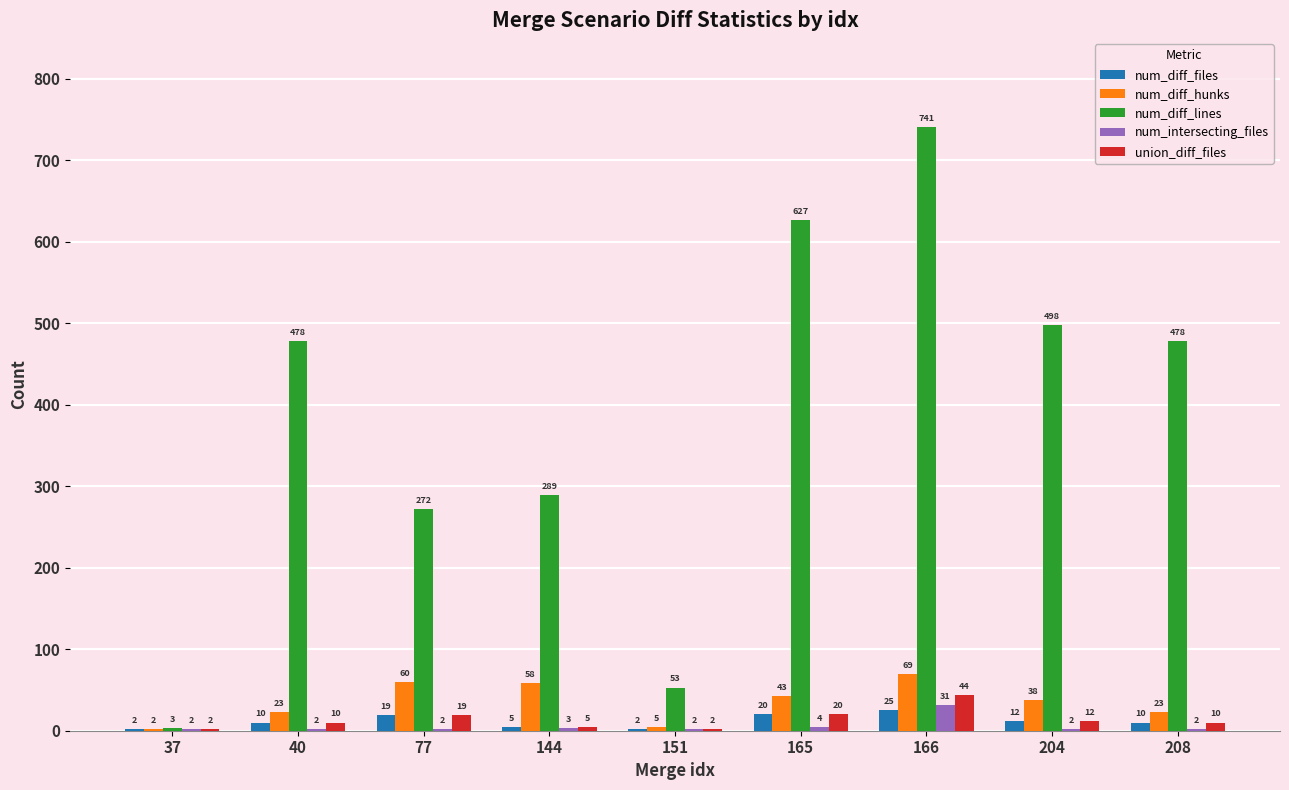

Which series has the largest total across all categories?

num_diff_lines